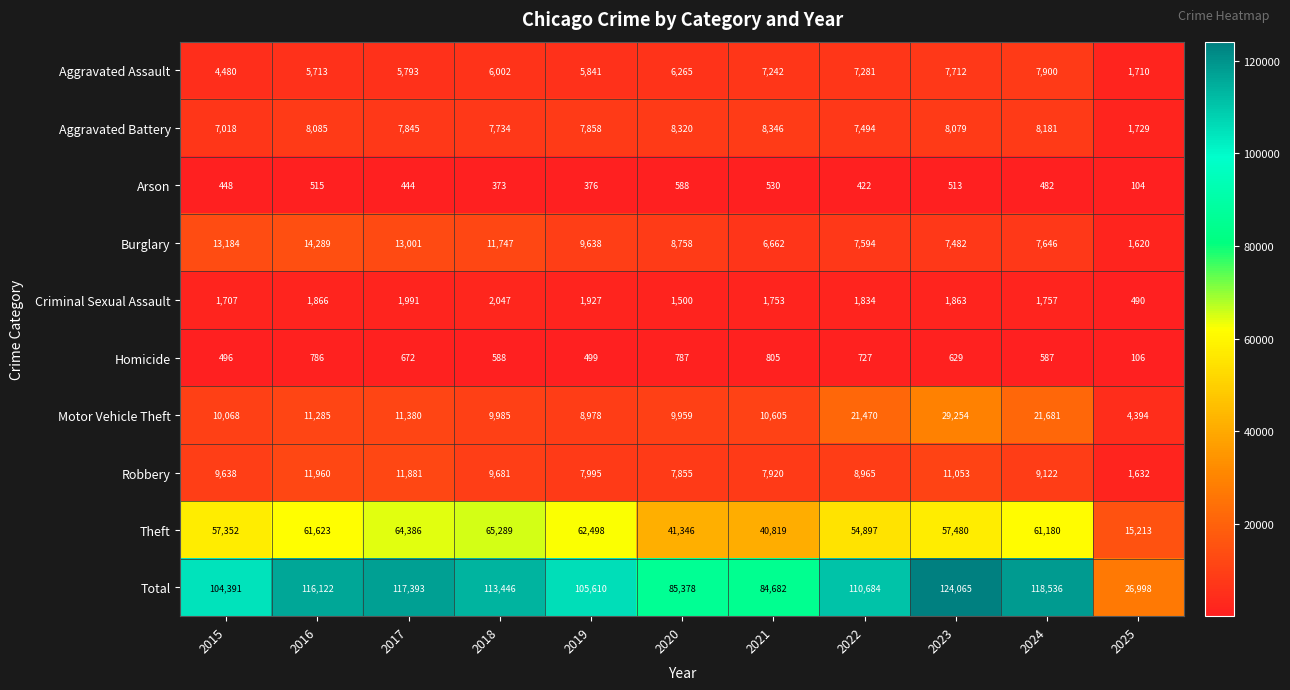

The value of Homicide at 2023 is 629. True or false?

True